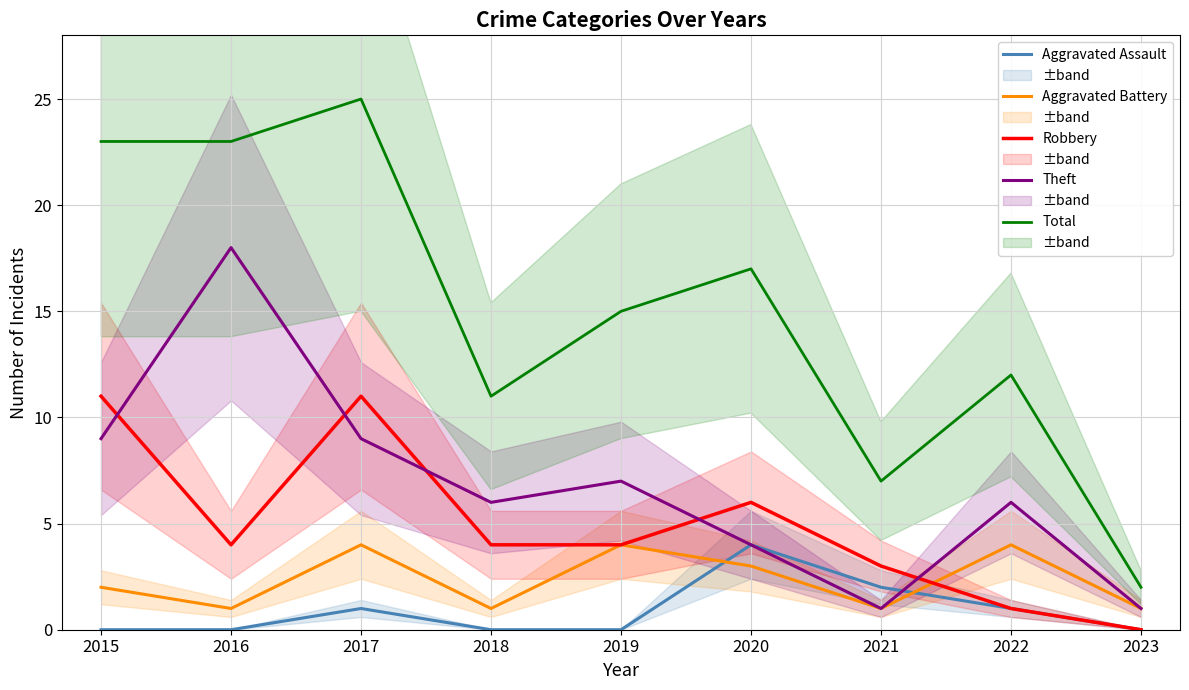

What are all the series names shown in the legend?

Aggravated Assault, Aggravated Battery, Robbery, Theft, Total